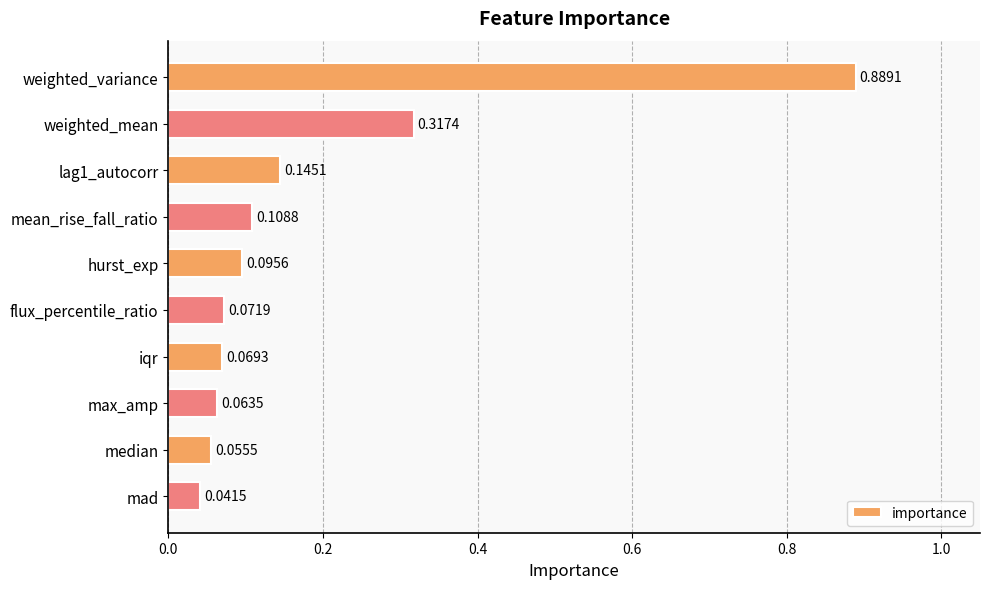

Are the bars grouped side by side (vs. stacked)?

No